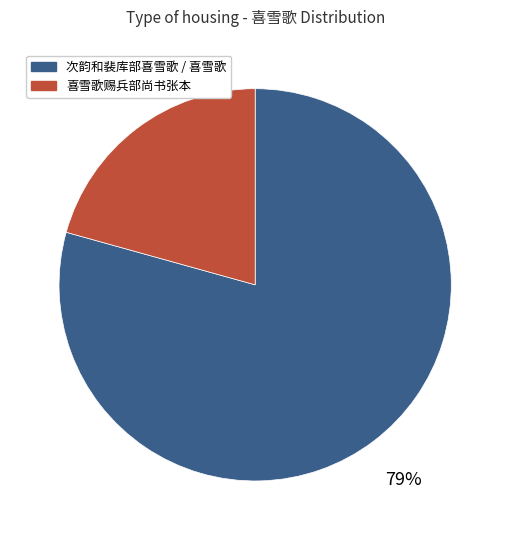

To the nearest percent, what is the average slice percentage?

50%